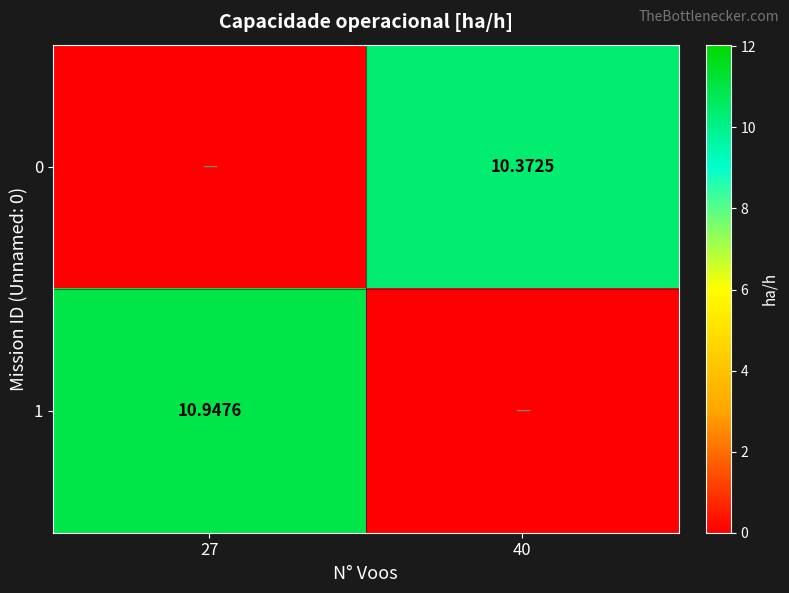

List the labels in order of 0 value, largest first.

40, 27